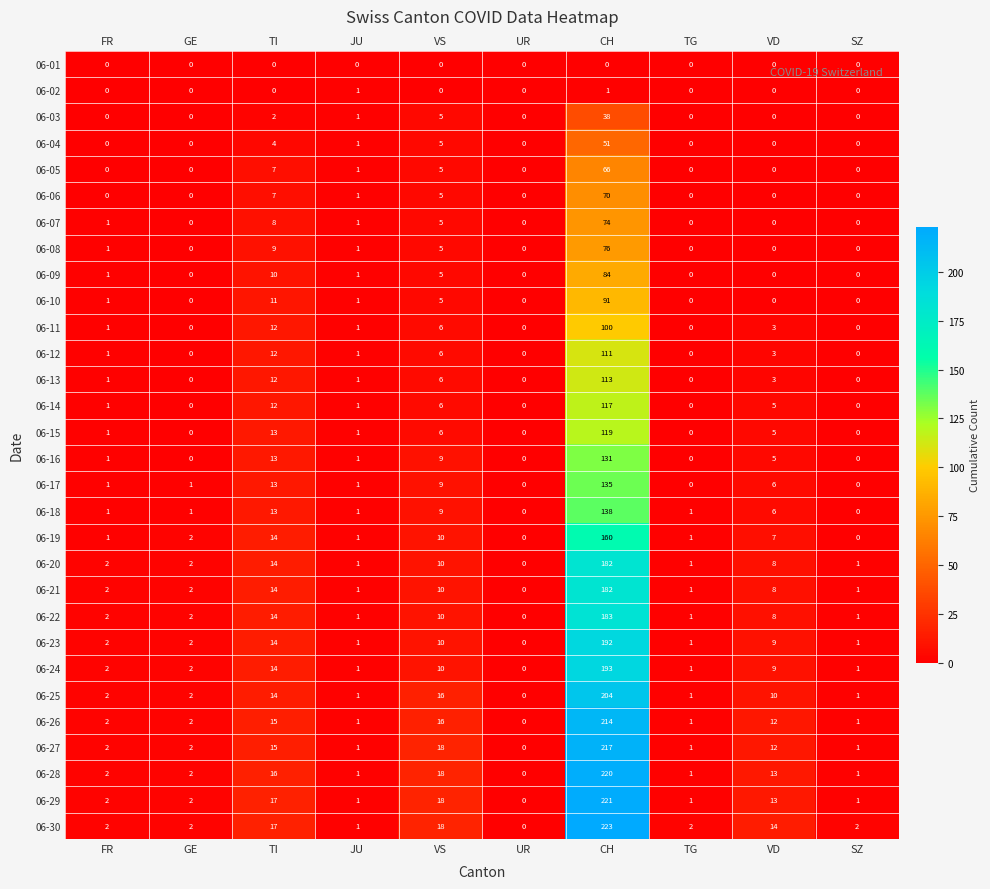

Where is 06-05 nearest to the value 33?

TI